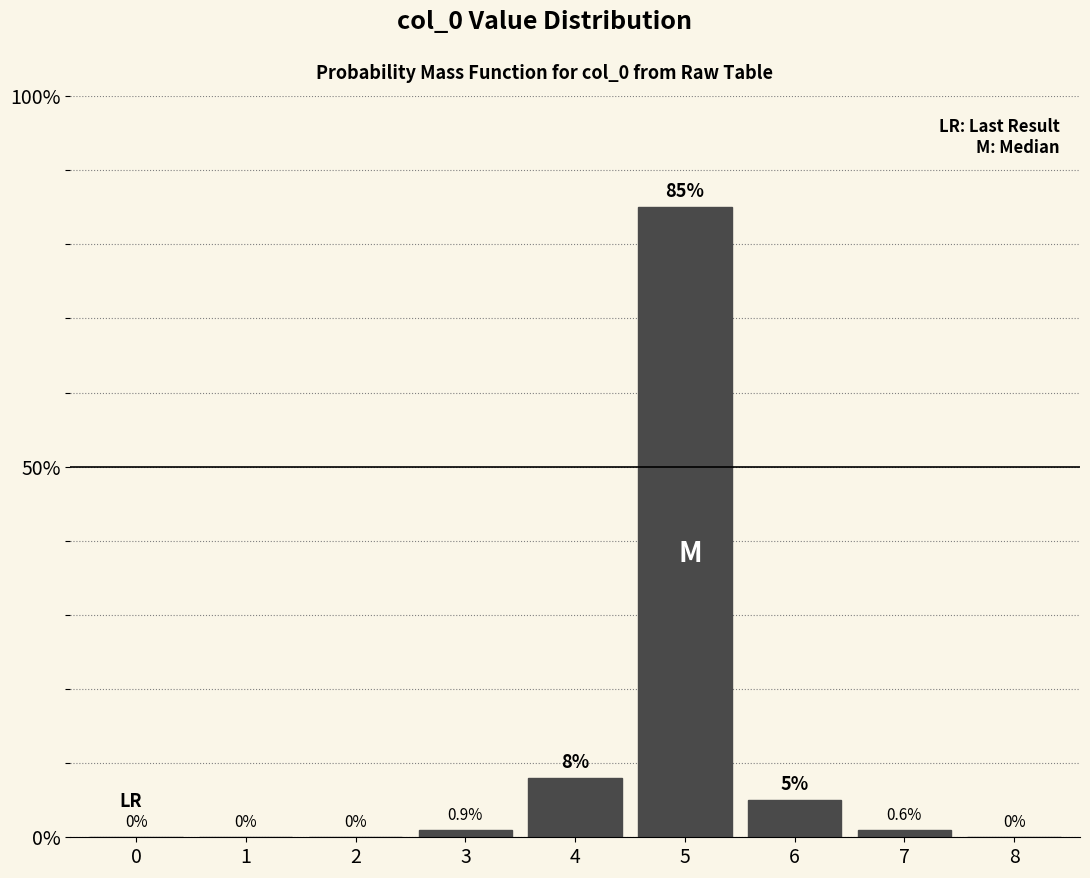

Reading left to right, what are all the values shown in this chart?

0=0	1=0	2=0	3=1	4=8	5=85	6=5	7=1	8=0